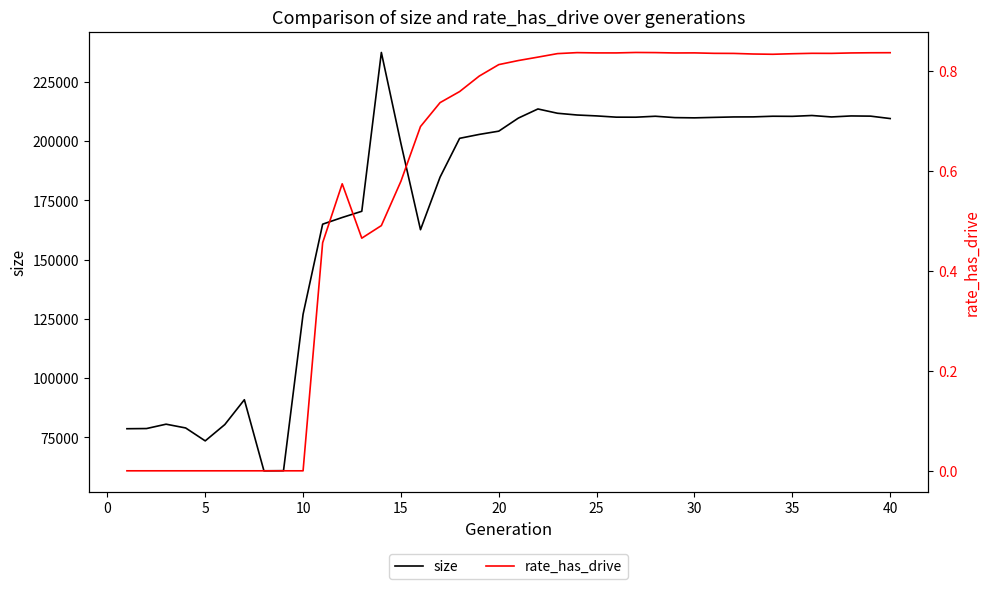

What is the minimum value for size?

60835